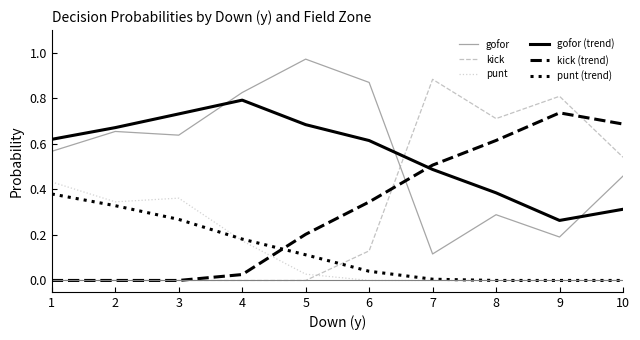

At which label does gofor reach its minimum?

7